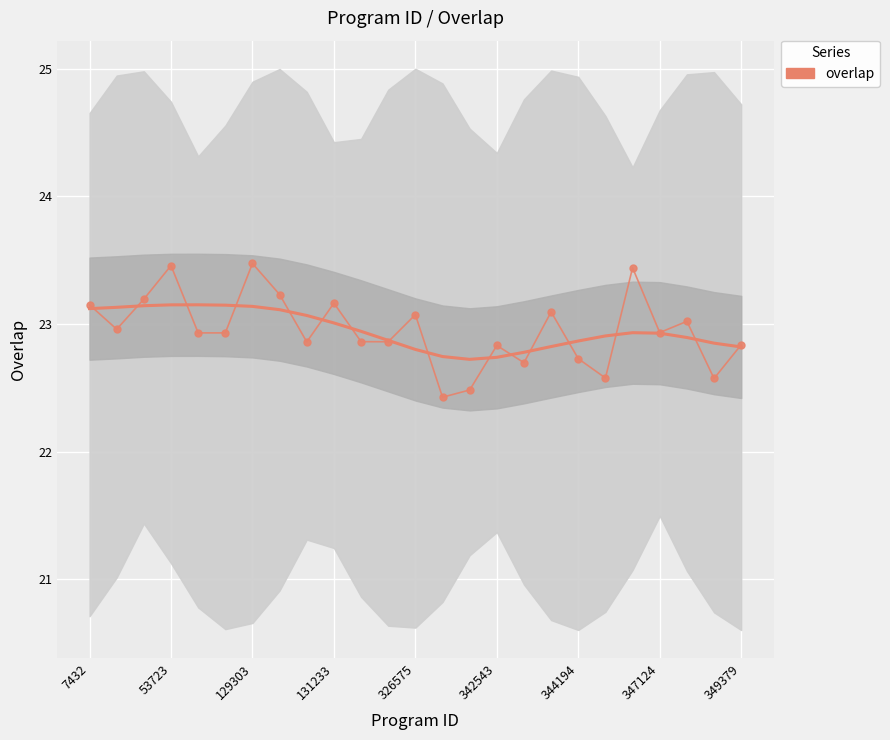

Between 18 and 129303, which is larger?

129303